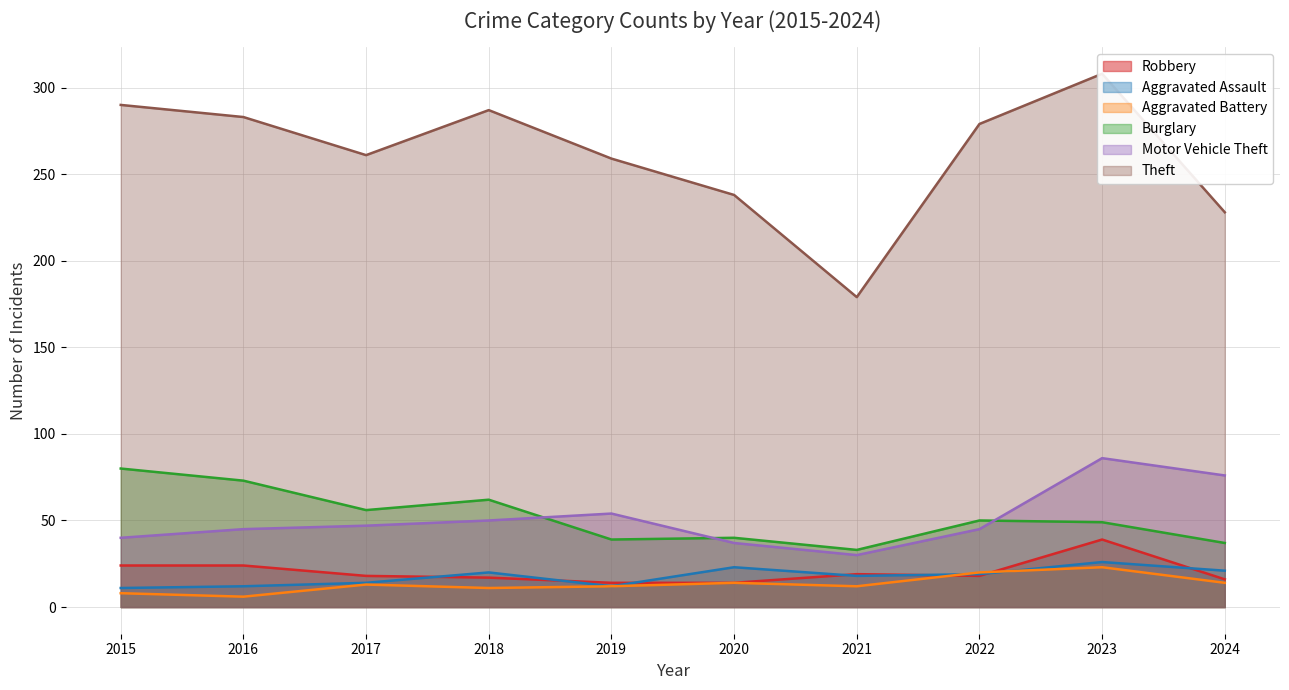

At which category is the sum across all series the highest?

2023